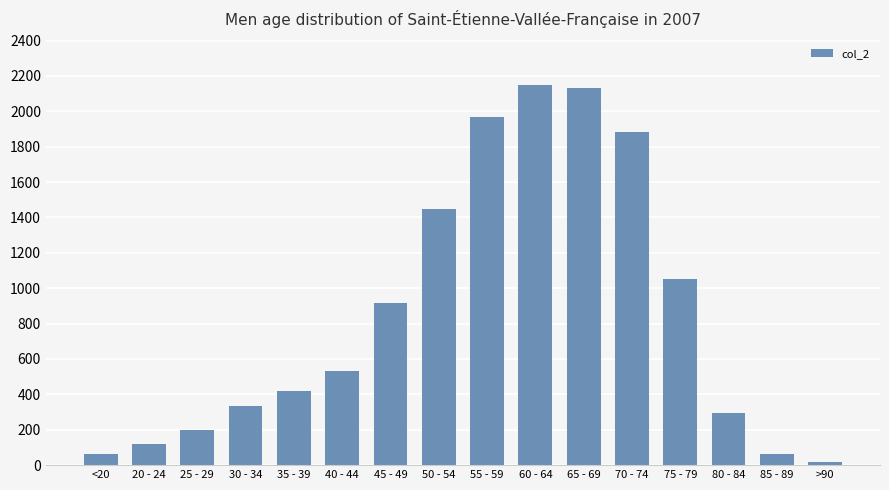

The value at <20 is 62. True or false?

True